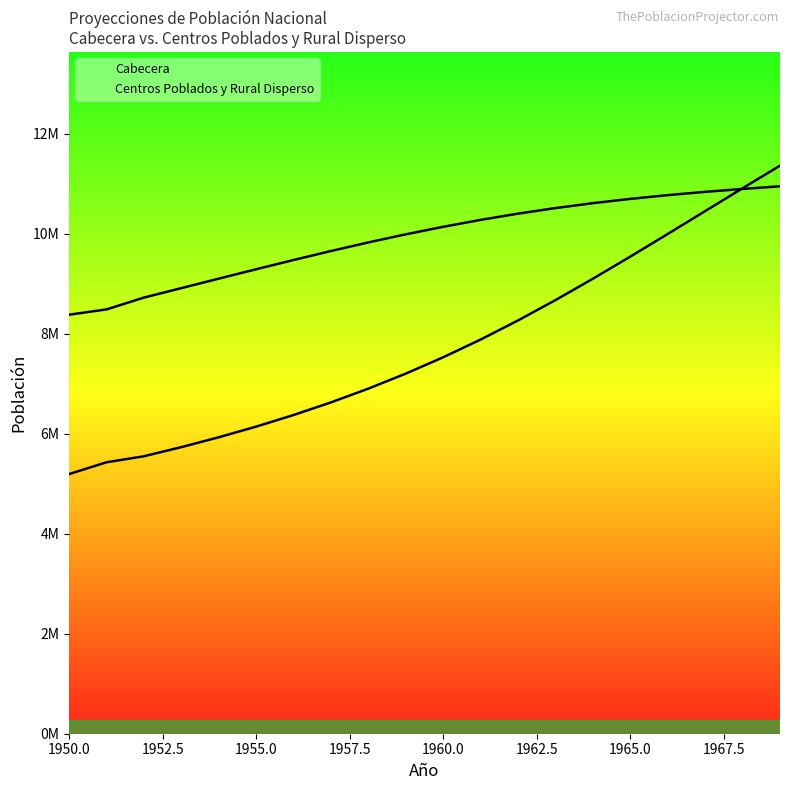

What is the lowest value of the Centros Poblados y Rural Disperso series?

8379410